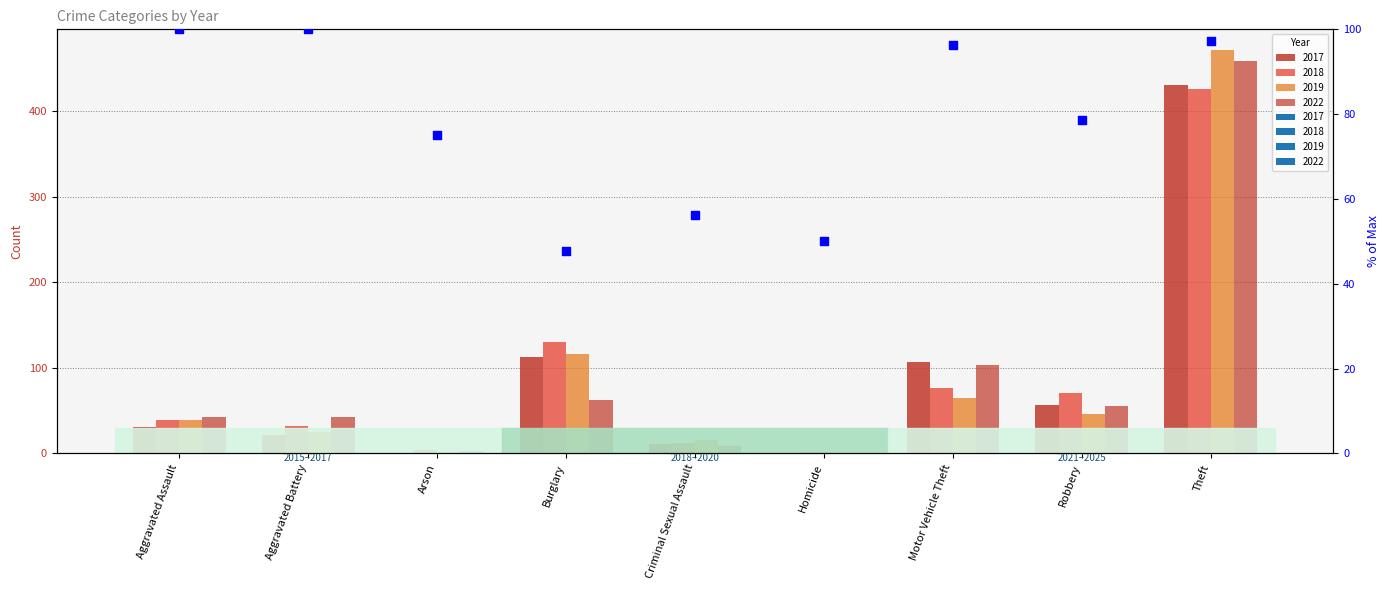

Which has a higher value, Aggravated Assault or Burglary?

Aggravated Assault